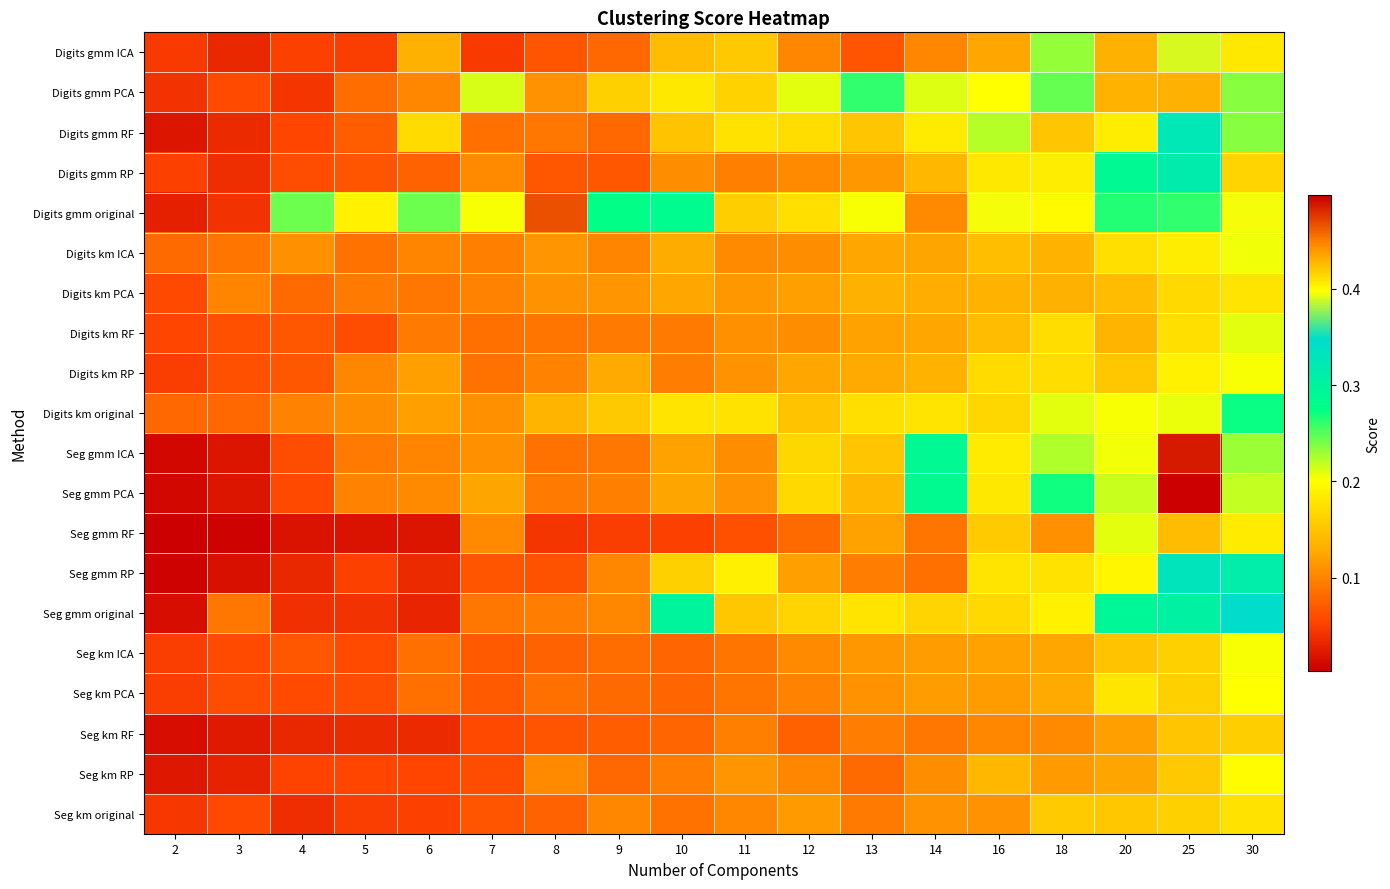

Reading left to right, list all the values displayed in this chart.

Digits gmm ICA: 2=0.0	3=0.0	4=0.1	5=0.0	6=0.1	7=0.0	8=0.1	9=0.1	10=0.1	11=0.2	12=0.1	13=0.1	14=0.1	16=0.1	18=0.2	20=0.1	25=0.4	30=0.2
Digits gmm PCA: 2=0.0	3=0.1	4=0.0	5=0.1	6=0.1	7=0.2	8=0.1	9=0.2	10=0.2	11=0.2	12=0.2	13=0.3	14=0.2	16=0.2	18=0.2	20=0.1	25=0.1	30=0.2
Digits gmm RF: 2=0.0	3=0.0	4=0.1	5=0.1	6=0.2	7=0.1	8=0.1	9=0.1	10=0.1	11=0.2	12=0.2	13=0.2	14=0.2	16=0.2	18=0.2	20=0.2	25=0.3	30=0.2
Digits gmm RP: 2=0.1	3=0.0	4=0.1	5=0.1	6=0.1	7=0.1	8=0.1	9=0.1	10=0.1	11=0.1	12=0.1	13=0.1	14=0.1	16=0.2	18=0.2	20=0.3	25=0.3	30=0.4
Digits gmm original: 2=0.0	3=0.0	4=0.2	5=0.2	6=0.2	7=0.2	8=0.5	9=0.3	10=0.3	11=0.2	12=0.2	13=0.2	14=0.4	16=0.4	18=0.2	20=0.3	25=0.3	30=0.4
Digits km ICA: 2=0.1	3=0.1	4=0.1	5=0.1	6=0.1	7=0.1	8=0.1	9=0.1	10=0.1	11=0.1	12=0.1	13=0.1	14=0.1	16=0.1	18=0.1	20=0.2	25=0.2	30=0.2
Digits km PCA: 2=0.1	3=0.1	4=0.1	5=0.1	6=0.1	7=0.1	8=0.1	9=0.1	10=0.1	11=0.1	12=0.1	13=0.1	14=0.1	16=0.1	18=0.1	20=0.1	25=0.2	30=0.2
Digits km RF: 2=0.1	3=0.1	4=0.1	5=0.1	6=0.1	7=0.1	8=0.1	9=0.1	10=0.1	11=0.1	12=0.1	13=0.1	14=0.1	16=0.1	18=0.2	20=0.1	25=0.2	30=0.2
Digits km RP: 2=0.0	3=0.1	4=0.1	5=0.1	6=0.1	7=0.1	8=0.1	9=0.1	10=0.1	11=0.1	12=0.1	13=0.1	14=0.1	16=0.2	18=0.2	20=0.2	25=0.2	30=0.2
Digits km original: 2=0.1	3=0.1	4=0.1	5=0.1	6=0.1	7=0.1	8=0.1	9=0.2	10=0.2	11=0.2	12=0.1	13=0.2	14=0.2	16=0.2	18=0.2	20=0.2	25=0.2	30=0.3
Seg gmm ICA: 2=0.0	3=0.0	4=0.1	5=0.1	6=0.1	7=0.1	8=0.1	9=0.1	10=0.1	11=0.1	12=0.2	13=0.2	14=0.3	16=0.2	18=0.2	20=0.2	25=0.5	30=0.2
Seg gmm PCA: 2=0.0	3=0.0	4=0.1	5=0.1	6=0.1	7=0.1	8=0.1	9=0.1	10=0.1	11=0.1	12=0.2	13=0.1	14=0.3	16=0.2	18=0.3	20=0.2	25=0.5	30=0.2
Seg gmm RF: 2=0.0	3=0.0	4=0.0	5=0.0	6=0.0	7=0.1	8=0.0	9=0.0	10=0.1	11=0.1	12=0.1	13=0.1	14=0.1	16=0.2	18=0.1	20=0.2	25=0.1	30=0.2
Seg gmm RP: 2=0.0	3=0.0	4=0.0	5=0.1	6=0.0	7=0.1	8=0.1	9=0.1	10=0.2	11=0.2	12=0.1	13=0.1	14=0.1	16=0.2	18=0.2	20=0.2	25=0.3	30=0.3
Seg gmm original: 2=0.0	3=0.1	4=0.0	5=0.0	6=0.0	7=0.1	8=0.1	9=0.1	10=0.3	11=0.2	12=0.2	13=0.2	14=0.2	16=0.2	18=0.2	20=0.3	25=0.3	30=0.3
Seg km ICA: 2=0.0	3=0.1	4=0.1	5=0.1	6=0.1	7=0.1	8=0.1	9=0.1	10=0.1	11=0.1	12=0.1	13=0.1	14=0.1	16=0.1	18=0.1	20=0.1	25=0.2	30=0.2
Seg km PCA: 2=0.0	3=0.1	4=0.1	5=0.1	6=0.1	7=0.1	8=0.1	9=0.1	10=0.1	11=0.1	12=0.1	13=0.1	14=0.1	16=0.1	18=0.1	20=0.2	25=0.2	30=0.2
Seg km RF: 2=0.0	3=0.0	4=0.0	5=0.0	6=0.0	7=0.1	8=0.1	9=0.1	10=0.1	11=0.1	12=0.1	13=0.1	14=0.1	16=0.1	18=0.1	20=0.1	25=0.2	30=0.2
Seg km RP: 2=0.0	3=0.0	4=0.1	5=0.1	6=0.1	7=0.1	8=0.1	9=0.1	10=0.1	11=0.1	12=0.1	13=0.1	14=0.1	16=0.1	18=0.1	20=0.1	25=0.2	30=0.2
Seg km original: 2=0.0	3=0.1	4=0.0	5=0.0	6=0.1	7=0.1	8=0.1	9=0.1	10=0.1	11=0.1	12=0.1	13=0.1	14=0.1	16=0.1	18=0.2	20=0.2	25=0.2	30=0.2